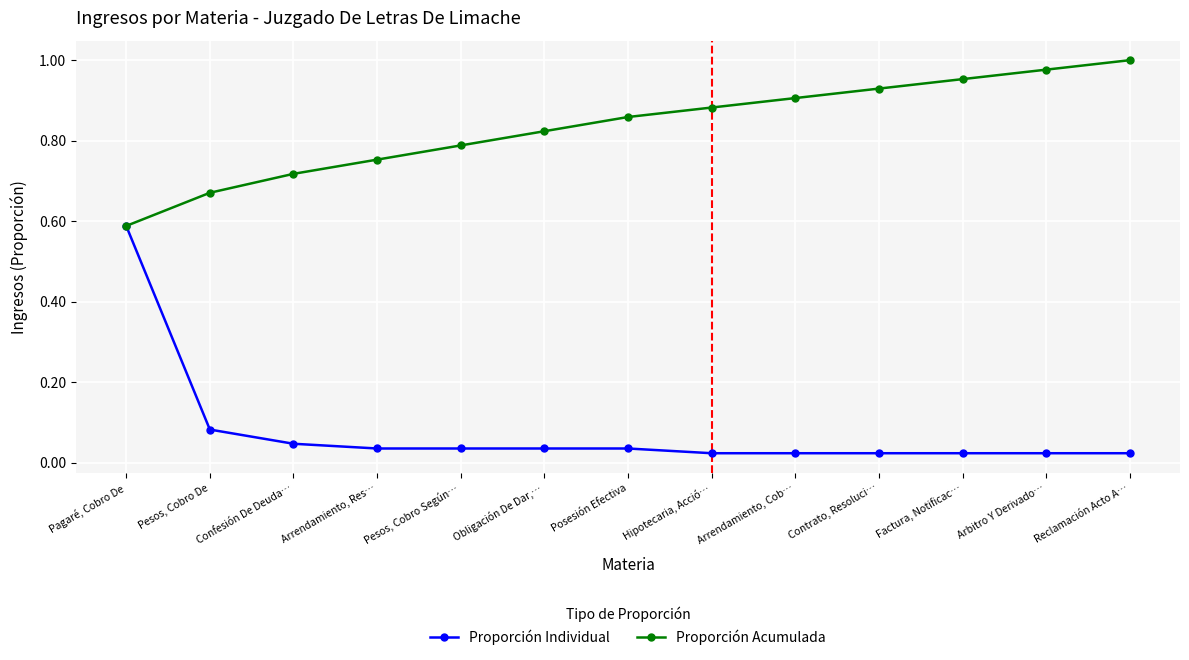

At which category is the sum across all series the highest?

Pagaré, Cobro De